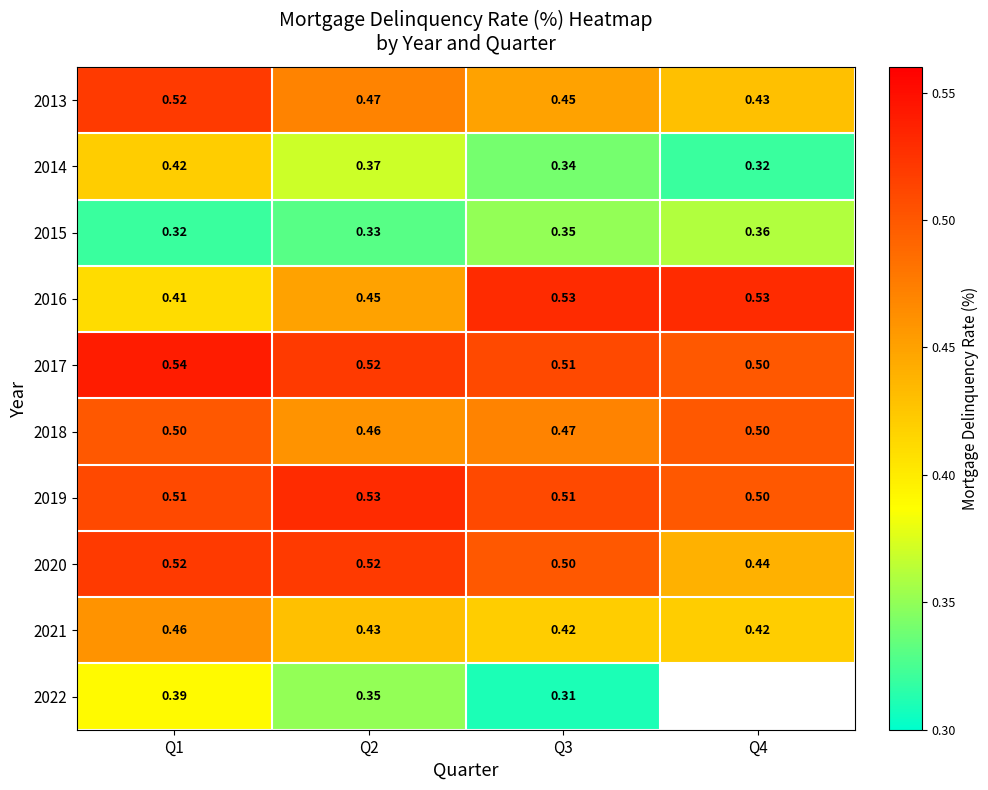

Which category has the lowest value in the 2018 series?

Q2